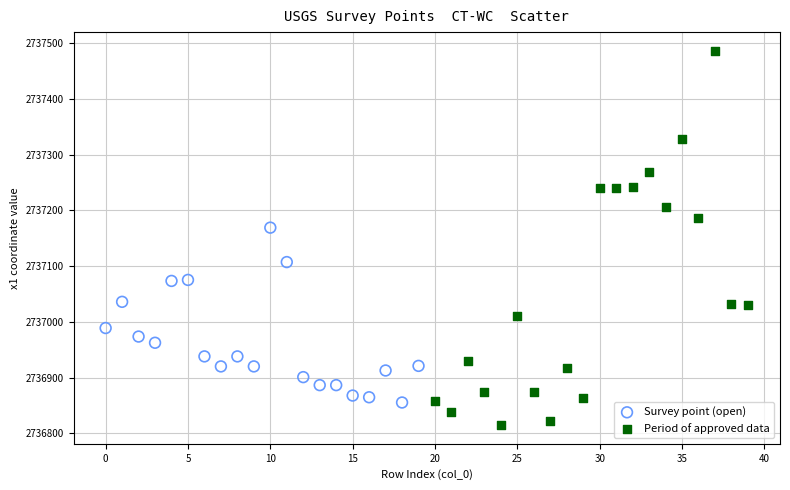

Which series reaches the minimum Y coordinate?

Period of approved data